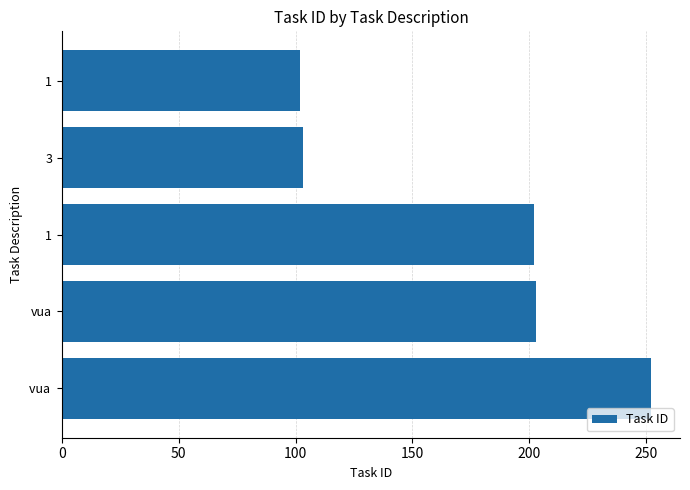

Are the bars horizontal?

Yes